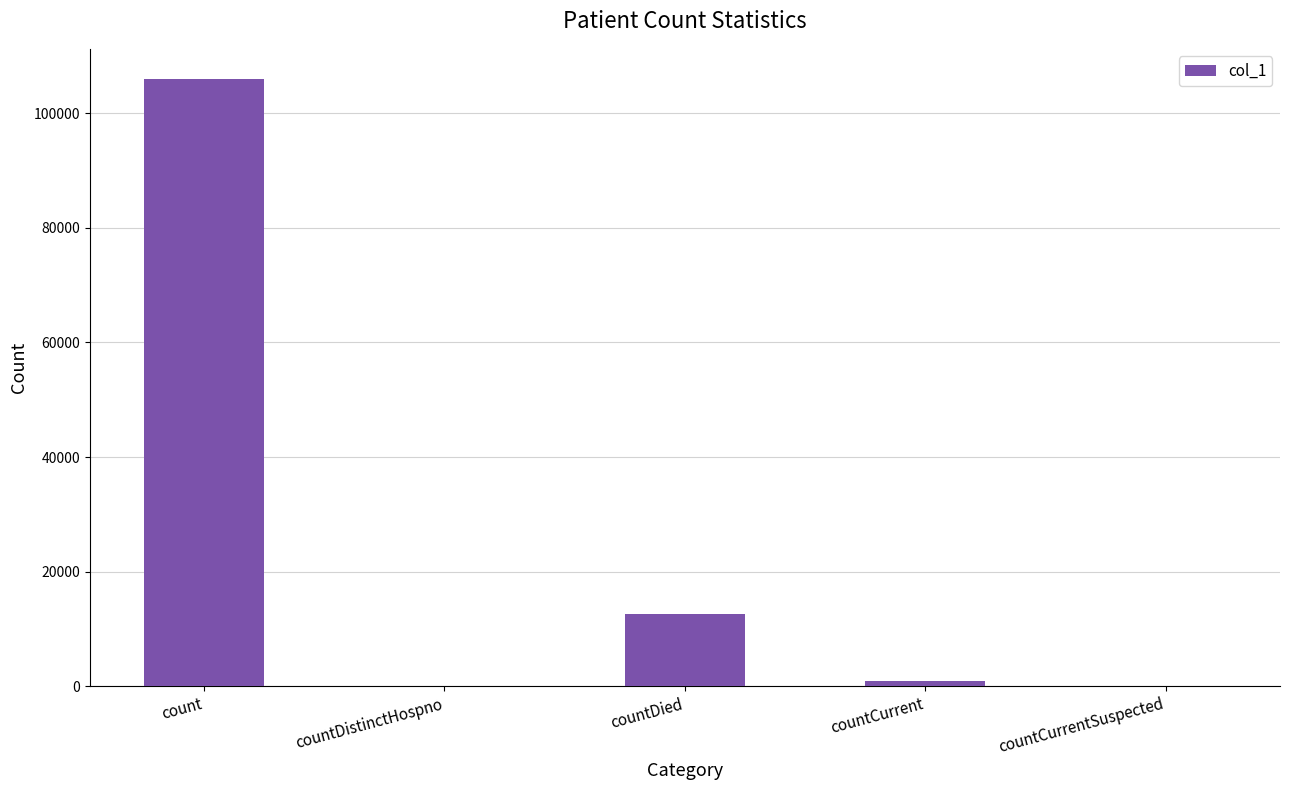

What is the maximum value shown in the chart?

105922